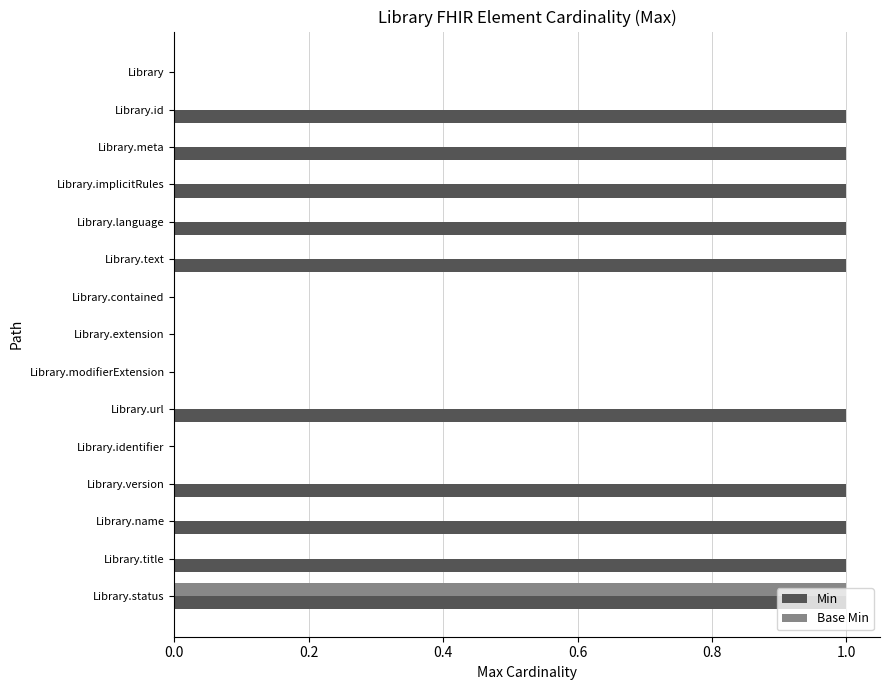

The value of Base Min at Library.version is 0. True or false?

True